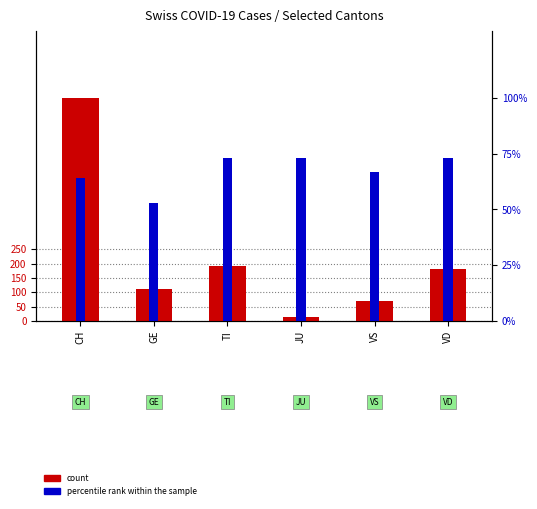

What is the label of the 4th bar from the right?

TI